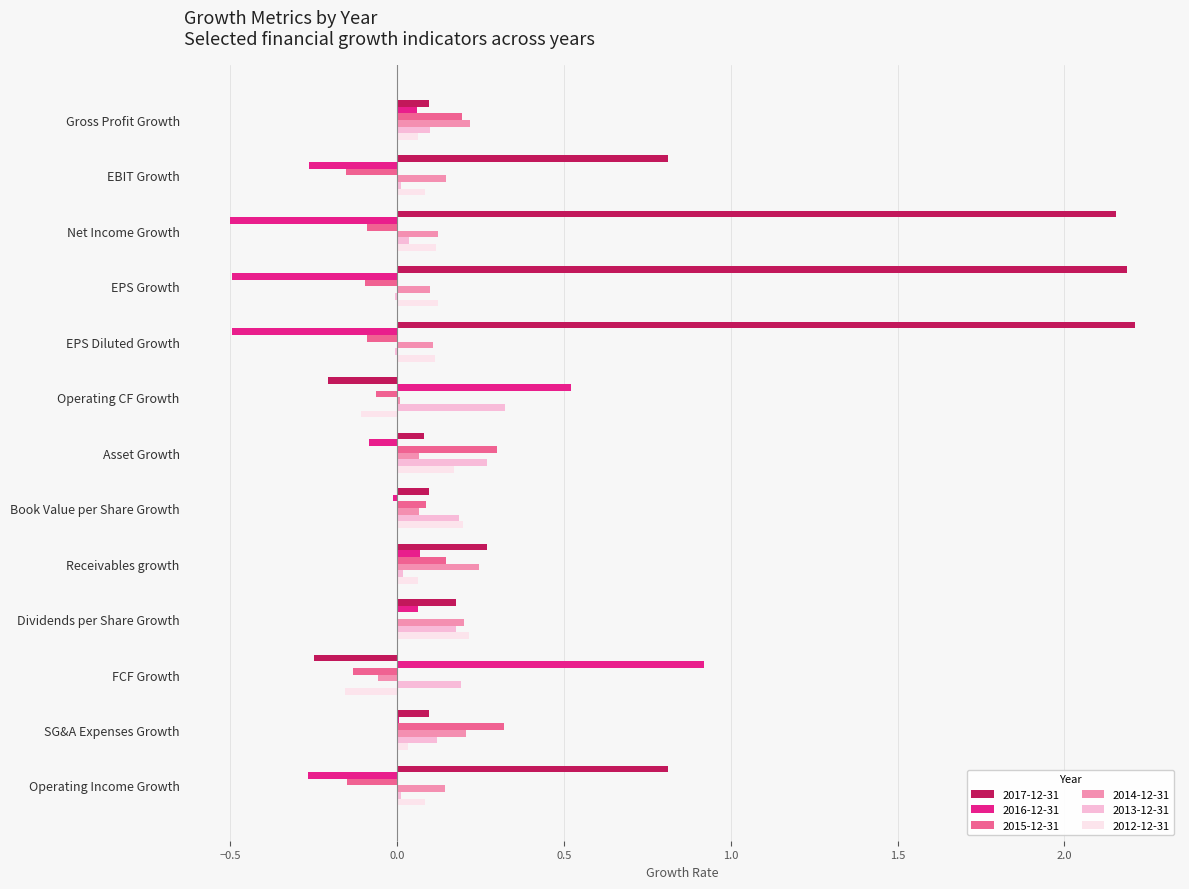

Is it true that 2013-12-31 equals 0.3 at FCF Growth?

False